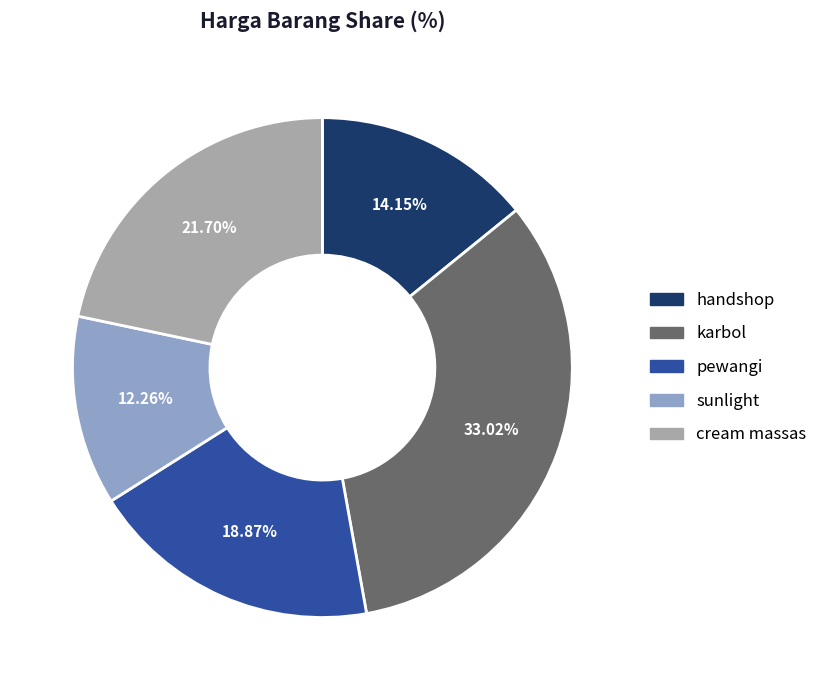

Is there a majority slice in this chart?

No